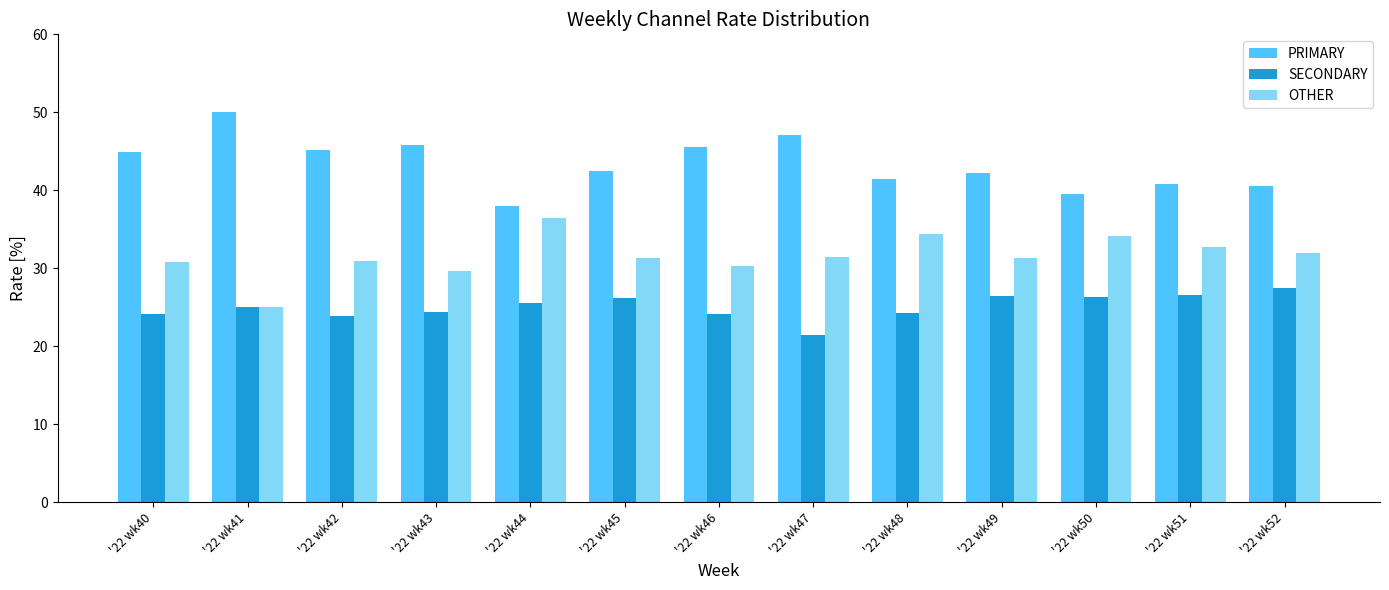

How many series are shown in this chart?

3